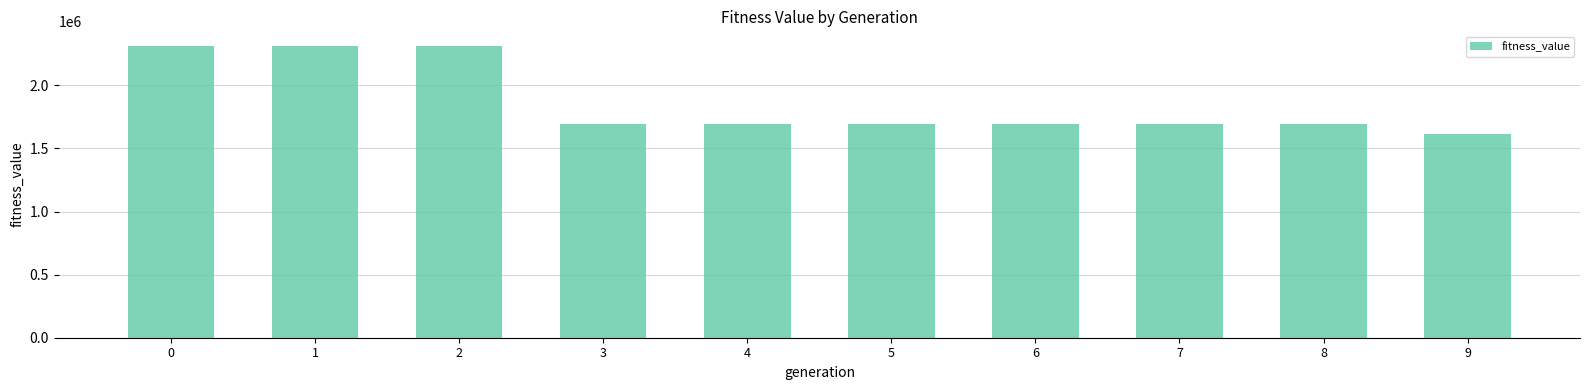

Are the bars grouped side by side (vs. stacked)?

No